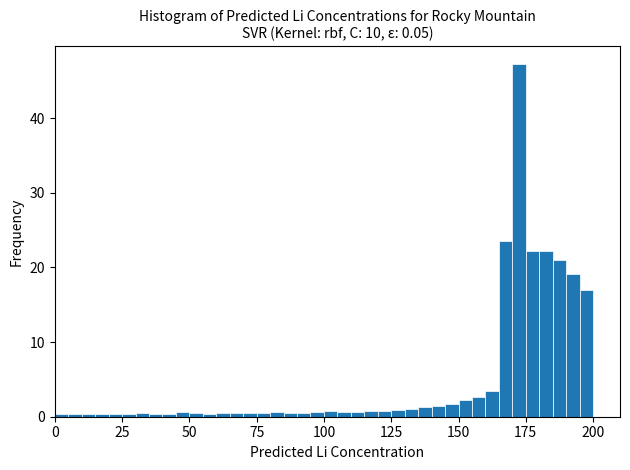

Around what value on the x-axis is the tallest bar? Give the approximate position of its centre, as read against the axis.

175